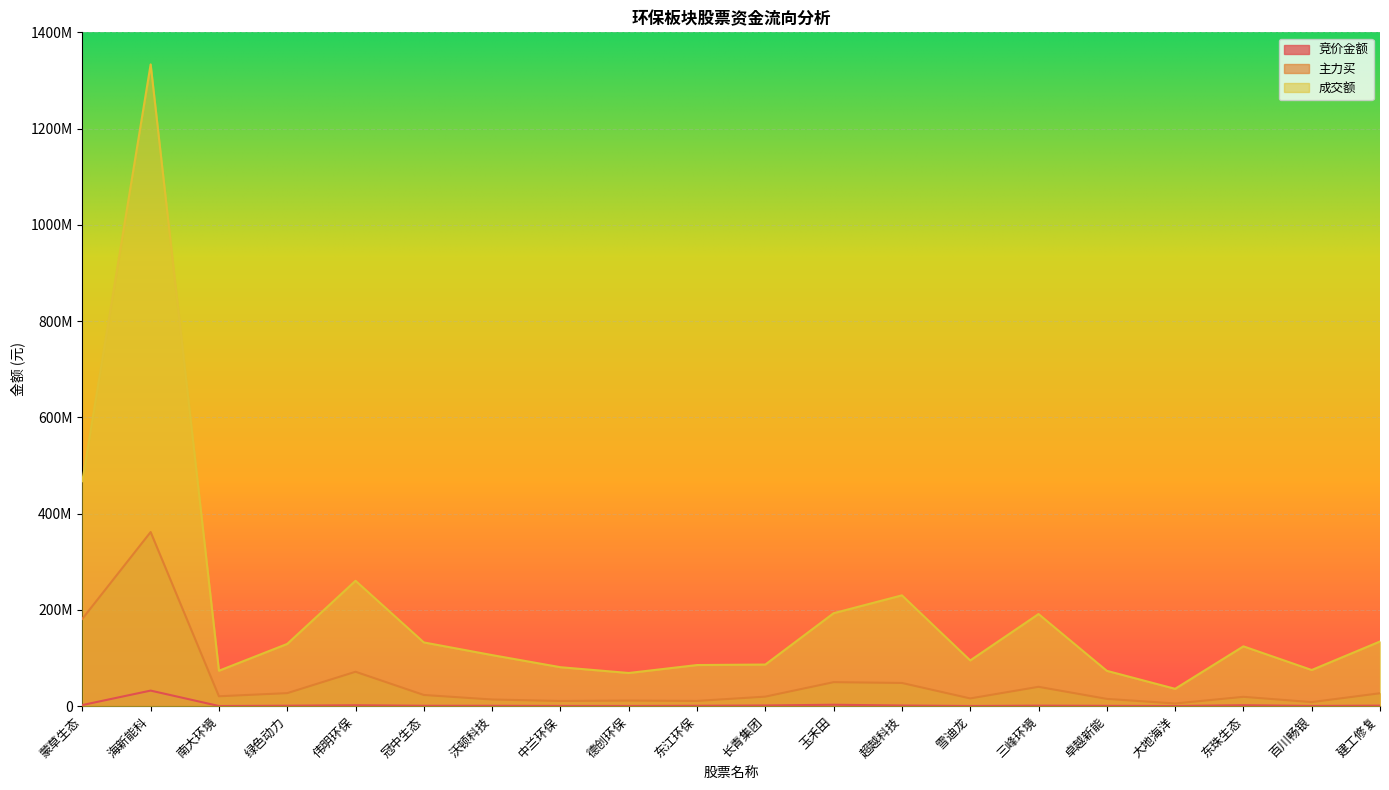

List the series in order of their peak value, lowest first.

竞价金额, 主力买, 成交额